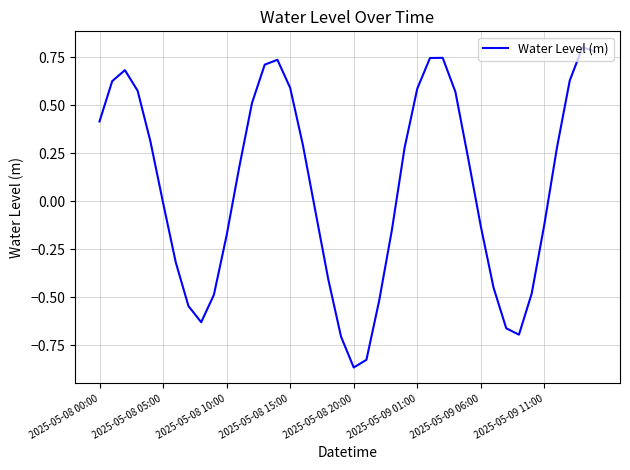

True or false: there are more than 0 points higher than both neighbors.

True